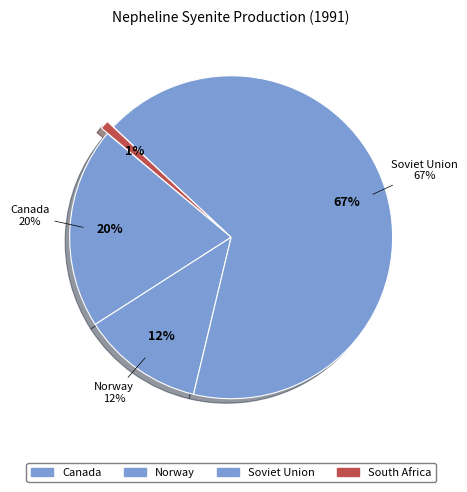

The South Africa slice represents 11% of the pie. True or false?

False